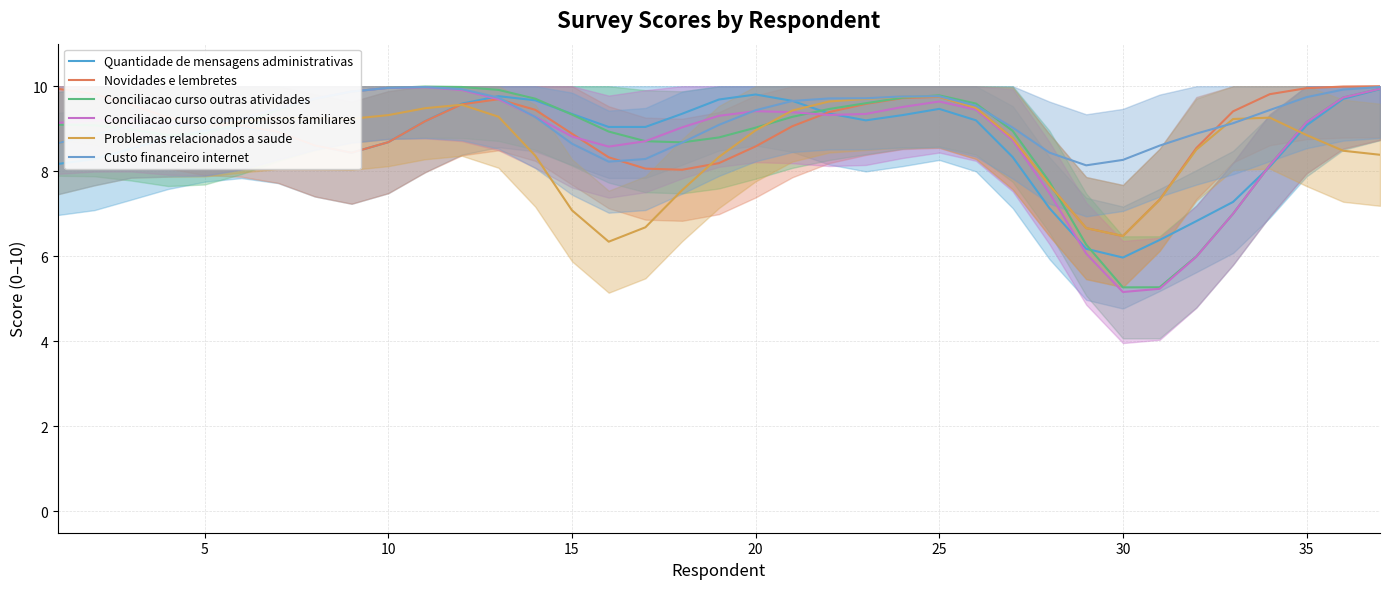

Reading left to right, extract all data points from this chart.

Quantidade de mensagens administrativas: 8.2	8.3	8.5	8.8	9.0	9.0	8.9	8.6	8.4	8.7	9.2	9.6	9.8	9.7	9.3	9.0	9.0	9.4	9.7	9.8	9.7	9.4	9.2	9.3	9.5	9.2	8.3	7.1	6.2	6.0	6.4	6.8	7.3	8.1	9.1	9.7	9.9
Novidades e lembretes: 9.9	9.8	9.6	9.3	9.1	9.1	8.9	8.6	8.4	8.7	9.2	9.6	9.7	9.4	8.9	8.3	8.1	8.0	8.2	8.6	9.1	9.4	9.6	9.7	9.7	9.5	8.8	7.7	6.7	6.5	7.3	8.5	9.4	9.8	10.0	10.0	10.0
Conciliacao curso outras atividades: 9.1	9.1	9.0	8.9	8.9	9.1	9.4	9.7	9.9	10.0	10.0	10.0	9.9	9.7	9.3	8.9	8.7	8.7	8.8	9.0	9.3	9.5	9.6	9.7	9.8	9.6	8.9	7.8	6.3	5.3	5.3	6.0	7.0	8.1	9.2	9.7	9.9
Conciliacao curso compromissos familiares: 9.1	9.2	9.2	9.1	9.1	9.2	9.5	9.7	9.9	10.0	10.0	9.9	9.7	9.3	8.8	8.6	8.7	9.0	9.3	9.4	9.4	9.3	9.3	9.5	9.6	9.4	8.7	7.5	6.1	5.2	5.2	6.0	7.0	8.1	9.2	9.7	9.9
Problemas relacionados a saude: 8.7	8.9	9.0	9.1	9.1	9.2	9.3	9.2	9.2	9.3	9.5	9.6	9.3	8.4	7.1	6.3	6.7	7.6	8.3	9.0	9.4	9.6	9.7	9.8	9.8	9.5	8.8	7.7	6.7	6.5	7.3	8.5	9.2	9.3	8.9	8.5	8.4
Custo financeiro internet: 8.7	8.9	9.0	9.1	9.1	9.2	9.5	9.7	9.9	10.0	10.0	9.9	9.7	9.3	8.6	8.2	8.3	8.7	9.1	9.4	9.7	9.7	9.7	9.8	9.8	9.5	9.0	8.4	8.1	8.3	8.6	8.9	9.1	9.4	9.7	9.9	10.0